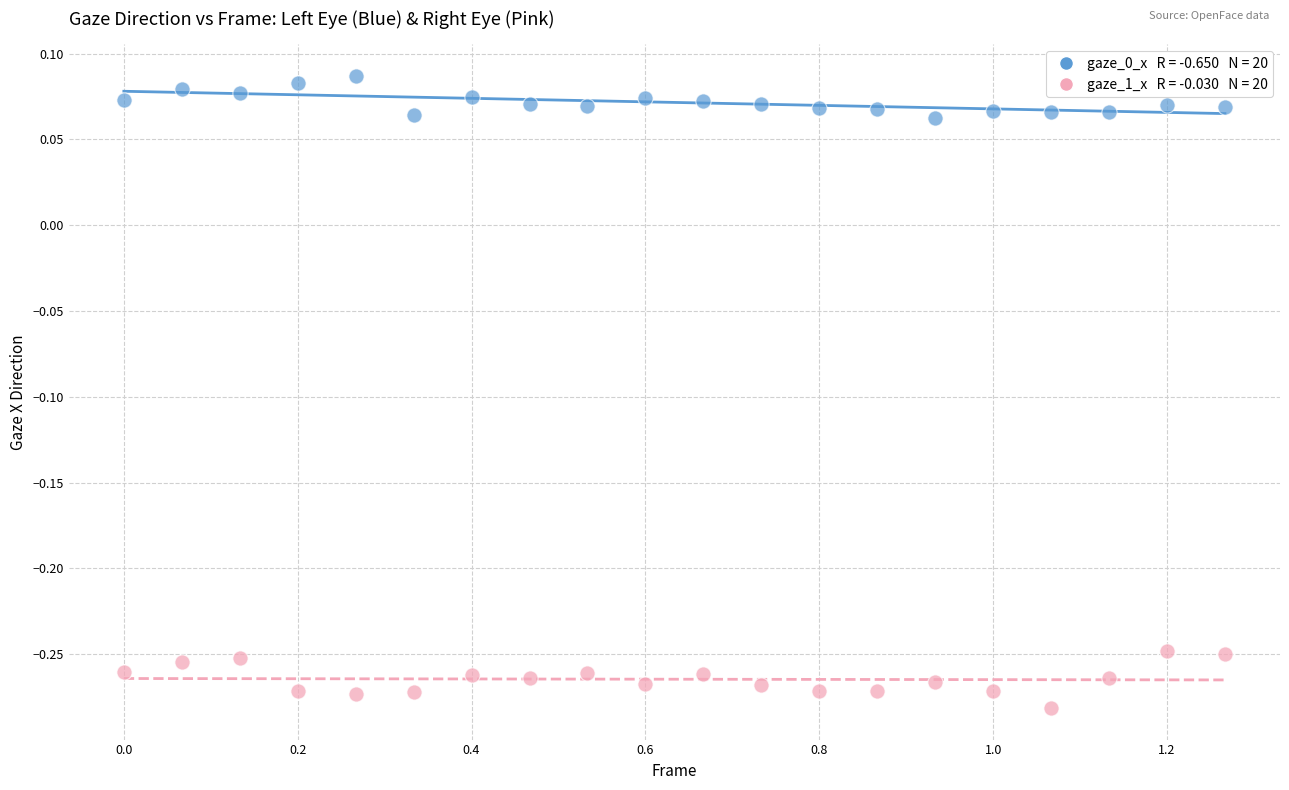

Across all data points, what is the range of Y values (max minus min)?

0.4